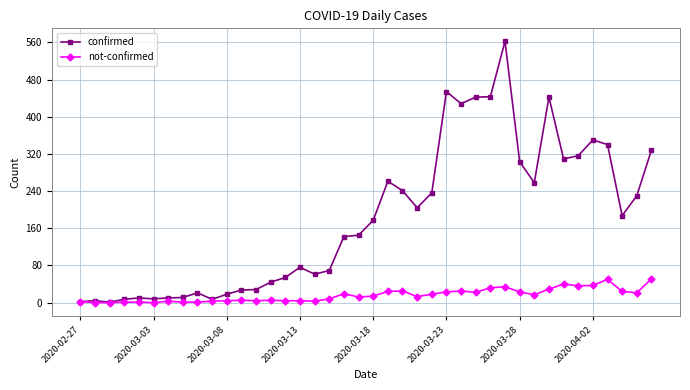

How many values in the not-confirmed series are below 14?

20